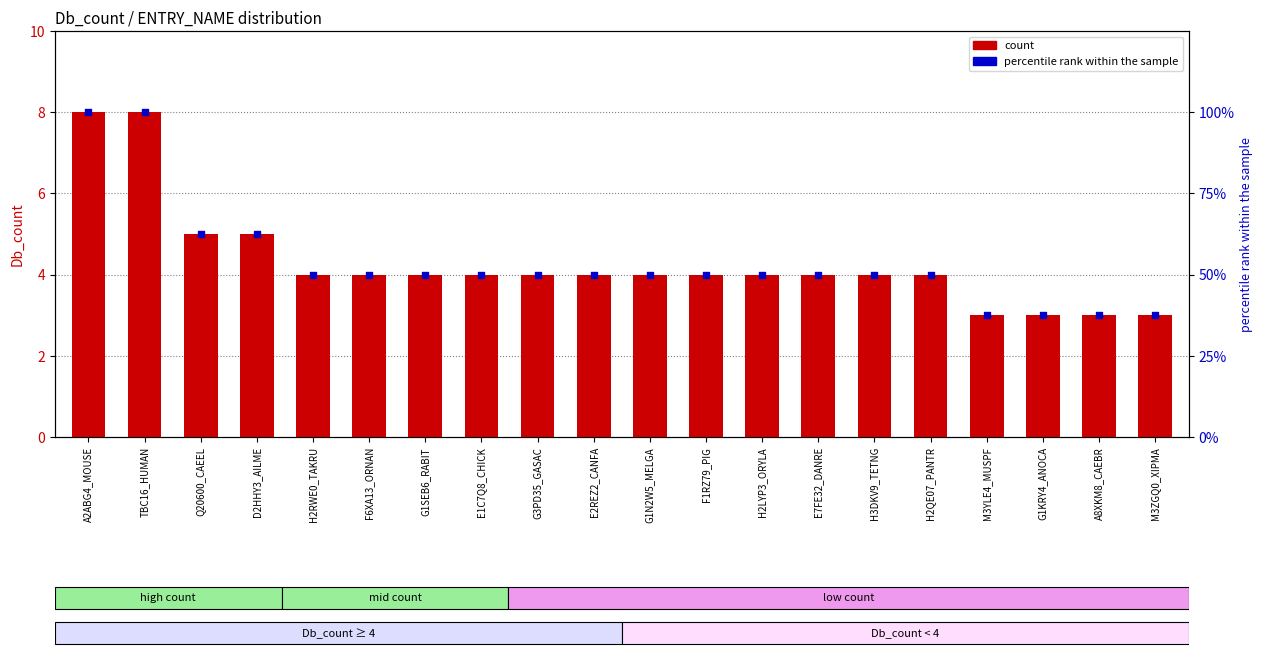

Which series has the largest total across all categories?

percentile rank within the sample